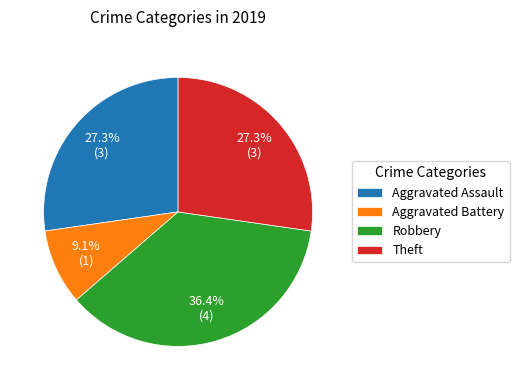

What percentage is the Aggravated Battery slice, to the nearest percent?

9%